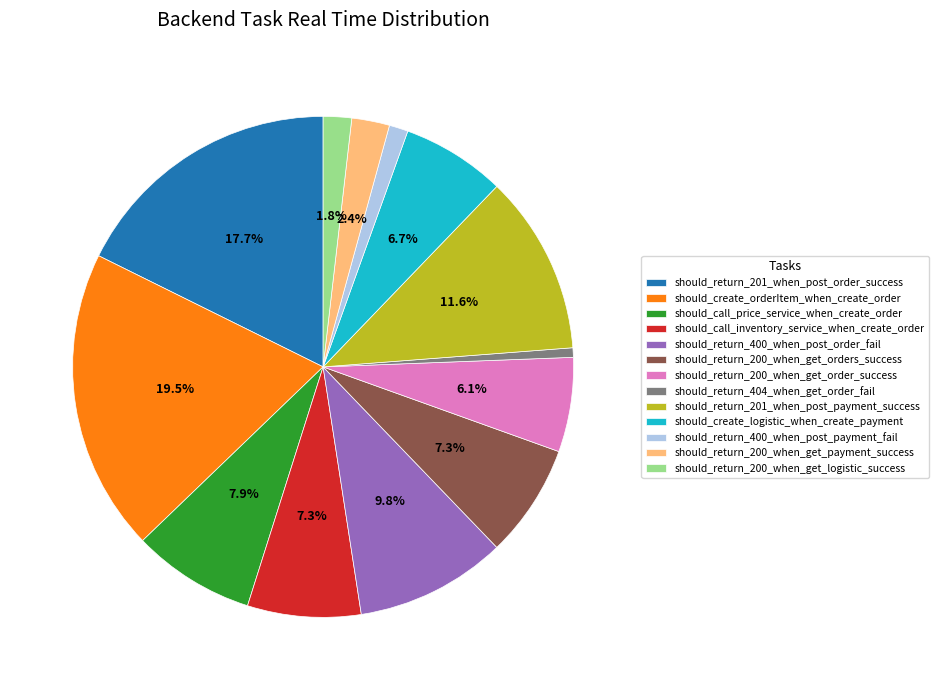

What percentage is the should_call_inventory_service_when_create_order slice, to the nearest percent?

7%